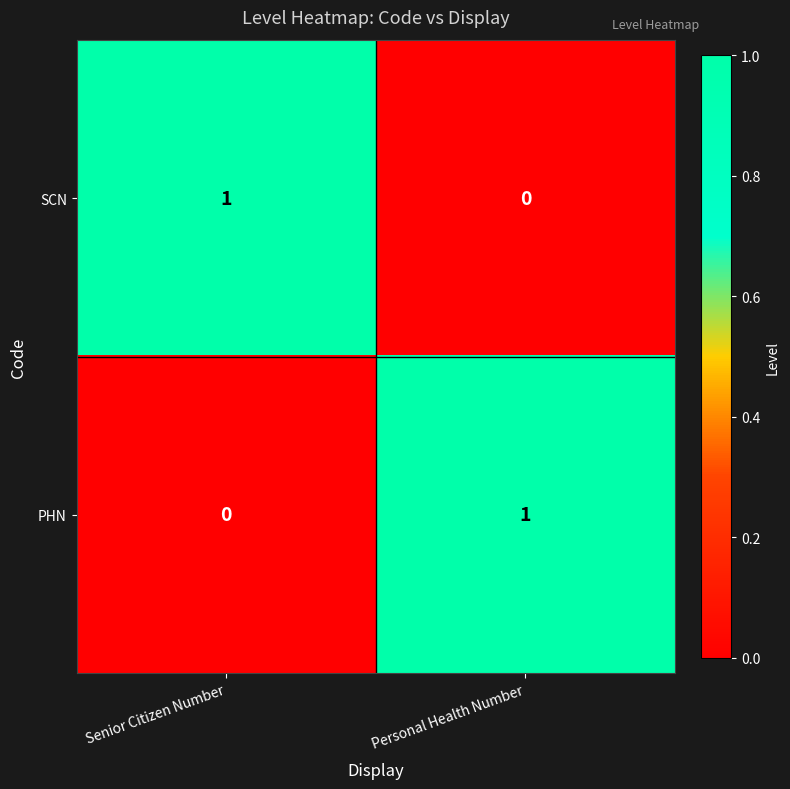

The PHN series shows 0 at Personal Health Number. True or false?

False